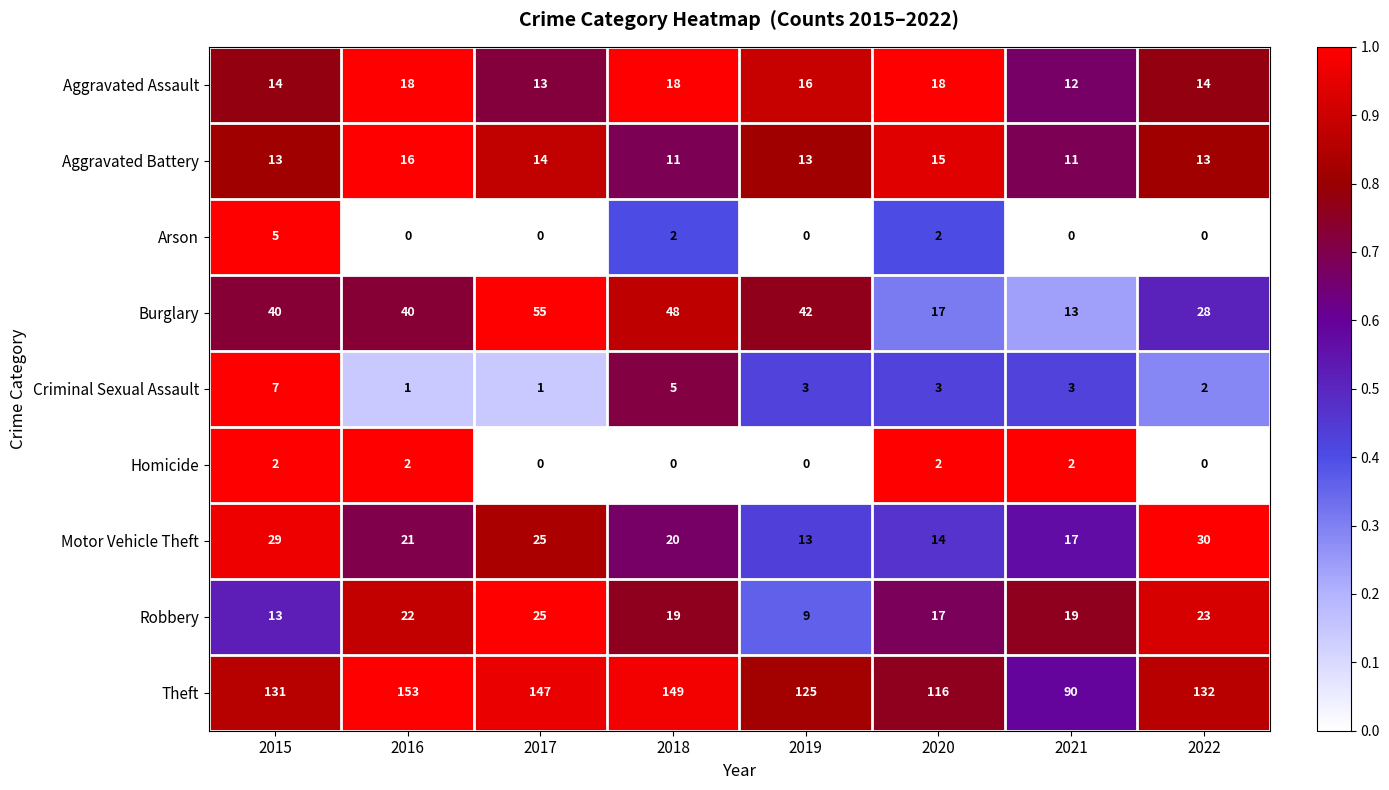

List the series in order of their peak value, lowest first.

Homicide, Arson, Criminal Sexual Assault, Aggravated Battery, Aggravated Assault, Robbery, Motor Vehicle Theft, Burglary, Theft